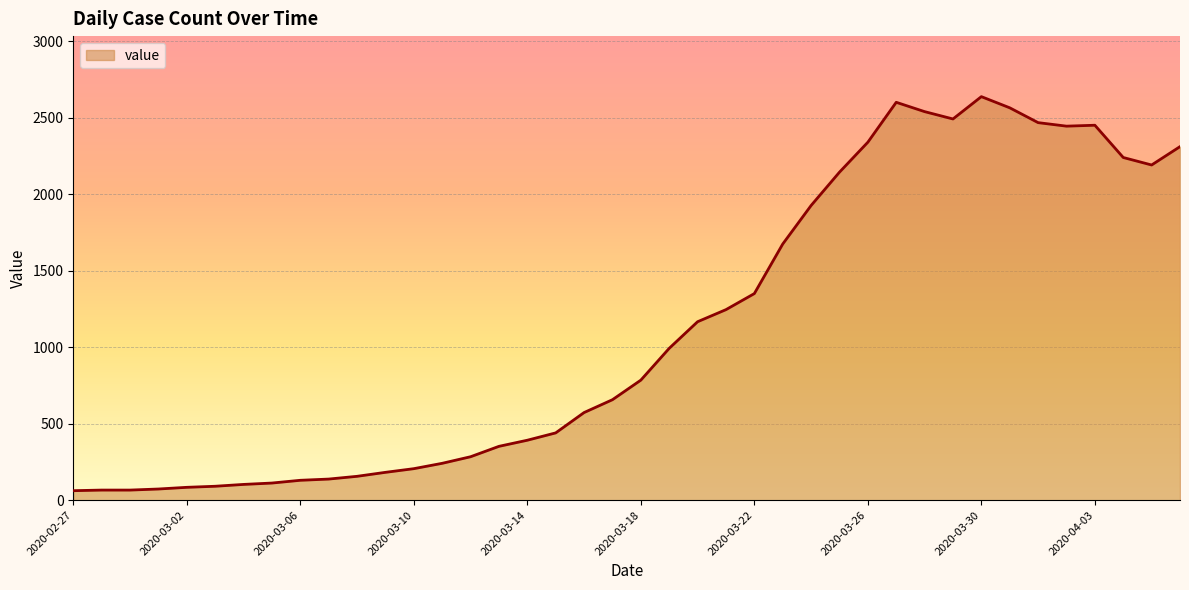

What is the greatest value displayed?

2639